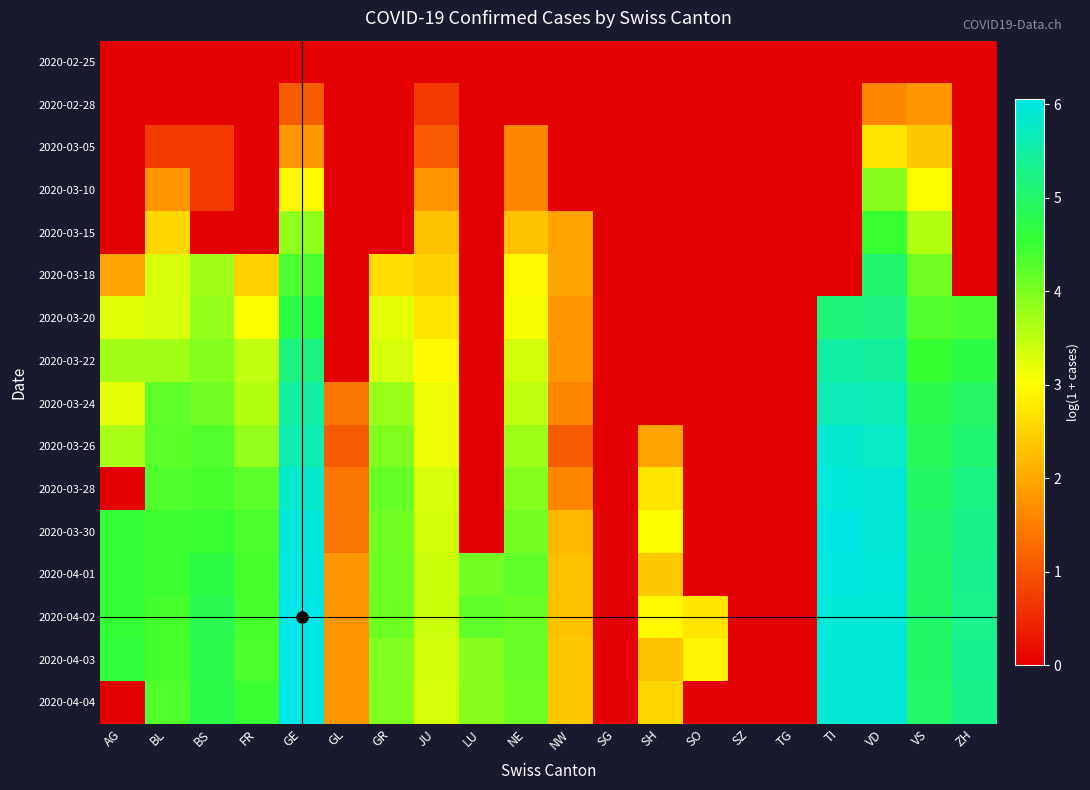

Reading right to left, transcribe all the data shown in this chart.

2020-02-25: ZH=0.0	VS=0.0	VD=0.0	TI=0.0	TG=0.0	SZ=0.0	SO=0.0	SH=0.0	SG=0.0	NW=0.0	NE=0.0	LU=0.0	JU=0.0	GR=0.0	GL=0.0	GE=0.0	FR=0.0	BS=0.0	BL=0.0	AG=0.0
2020-02-28: ZH=0.0	VS=1.8	VD=1.6	TI=0.0	TG=0.0	SZ=0.0	SO=0.0	SH=0.0	SG=0.0	NW=0.0	NE=0.0	LU=0.0	JU=0.7	GR=0.0	GL=0.0	GE=1.1	FR=0.0	BS=0.0	BL=0.0	AG=0.0
2020-03-05: ZH=0.0	VS=2.4	VD=2.7	TI=0.0	TG=0.0	SZ=0.0	SO=0.0	SH=0.0	SG=0.0	NW=0.0	NE=1.6	LU=0.0	JU=1.1	GR=0.0	GL=0.0	GE=1.8	FR=0.0	BS=0.7	BL=0.7	AG=0.0
2020-03-10: ZH=0.0	VS=3.0	VD=3.9	TI=0.0	TG=0.0	SZ=0.0	SO=0.0	SH=0.0	SG=0.0	NW=0.0	NE=1.6	LU=0.0	JU=1.8	GR=0.0	GL=0.0	GE=2.9	FR=0.0	BS=0.7	BL=1.8	AG=0.0
2020-03-15: ZH=0.0	VS=3.6	VD=4.5	TI=0.0	TG=0.0	SZ=0.0	SO=0.0	SH=0.0	SG=0.0	NW=1.9	NE=2.3	LU=0.0	JU=2.3	GR=0.0	GL=0.0	GE=3.9	FR=0.0	BS=0.0	BL=2.6	AG=0.0
2020-03-18: ZH=0.0	VS=4.1	VD=5.0	TI=0.0	TG=0.0	SZ=0.0	SO=0.0	SH=0.0	SG=0.0	NW=1.9	NE=2.9	LU=0.0	JU=2.5	GR=2.6	GL=0.0	GE=4.4	FR=2.5	BS=3.7	BL=3.3	AG=1.9
2020-03-20: ZH=4.4	VS=4.3	VD=5.2	TI=5.1	TG=0.0	SZ=0.0	SO=0.0	SH=0.0	SG=0.0	NW=1.8	NE=3.1	LU=0.0	JU=2.7	GR=3.2	GL=0.0	GE=4.7	FR=3.0	BS=3.8	BL=3.3	AG=3.3
2020-03-22: ZH=4.7	VS=4.5	VD=5.4	TI=5.5	TG=0.0	SZ=0.0	SO=0.0	SH=0.0	SG=0.0	NW=1.8	NE=3.4	LU=0.0	JU=2.9	GR=3.3	GL=0.0	GE=5.2	FR=3.5	BS=3.9	BL=3.7	AG=3.7
2020-03-24: ZH=4.9	VS=4.8	VD=5.6	TI=5.7	TG=0.0	SZ=0.0	SO=0.0	SH=0.0	SG=0.0	NW=1.6	NE=3.5	LU=0.0	JU=3.1	GR=3.8	GL=1.4	GE=5.5	FR=3.6	BS=4.1	BL=4.2	AG=3.2
2020-03-26: ZH=5.1	VS=4.9	VD=5.8	TI=5.9	TG=0.0	SZ=0.0	SO=0.0	SH=1.9	SG=0.0	NW=1.1	NE=3.8	LU=0.0	JU=3.1	GR=4.0	GL=1.1	GE=5.6	FR=3.8	BS=4.3	BL=4.2	AG=3.7
2020-03-28: ZH=5.2	VS=5.0	VD=5.9	TI=6.0	TG=0.0	SZ=0.0	SO=0.0	SH=2.7	SG=0.0	NW=1.6	NE=3.9	LU=0.0	JU=3.3	GR=4.2	GL=1.4	GE=5.8	FR=4.2	BS=4.4	BL=4.3	AG=0.0
2020-03-30: ZH=5.3	VS=5.0	VD=5.9	TI=6.0	TG=0.0	SZ=0.0	SO=0.0	SH=3.0	SG=0.0	NW=2.2	NE=4.1	LU=0.0	JU=3.4	GR=4.1	GL=1.4	GE=5.9	FR=4.4	BS=4.5	BL=4.5	AG=4.6
2020-04-01: ZH=5.3	VS=5.0	VD=6.0	TI=6.0	TG=0.0	SZ=0.0	SO=0.0	SH=2.4	SG=0.0	NW=2.3	NE=4.2	LU=4.1	JU=3.4	GR=4.1	GL=1.8	GE=6.0	FR=4.4	BS=4.7	BL=4.5	AG=4.6
2020-04-02: ZH=5.3	VS=5.0	VD=5.9	TI=5.9	TG=0.0	SZ=0.0	SO=2.7	SH=2.9	SG=0.0	NW=2.3	NE=4.1	LU=4.2	JU=3.4	GR=4.1	GL=1.8	GE=6.1	FR=4.4	BS=4.8	BL=4.4	AG=4.6
2020-04-03: ZH=5.3	VS=5.0	VD=5.9	TI=5.9	TG=0.0	SZ=0.0	SO=2.9	SH=2.3	SG=0.0	NW=2.4	NE=4.1	LU=3.9	JU=3.4	GR=4.0	GL=1.8	GE=6.1	FR=4.4	BS=4.8	BL=4.4	AG=4.6
2020-04-04: ZH=5.3	VS=5.0	VD=5.9	TI=5.9	TG=0.0	SZ=0.0	SO=0.0	SH=2.6	SG=0.0	NW=2.4	NE=4.1	LU=3.9	JU=3.3	GR=4.0	GL=1.8	GE=6.0	FR=4.5	BS=4.7	BL=4.3	AG=0.0